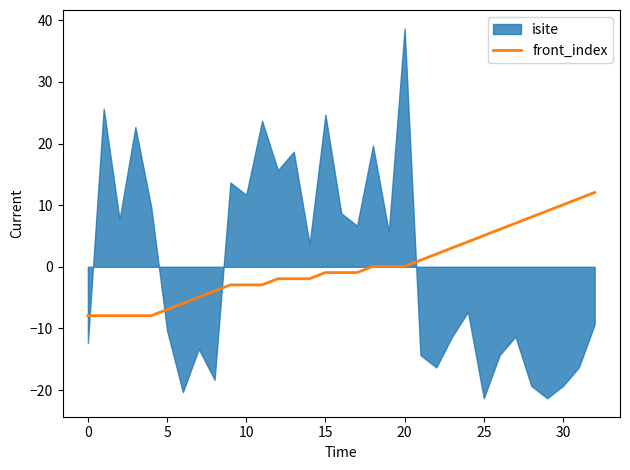

How many lines are shown in the chart?

1